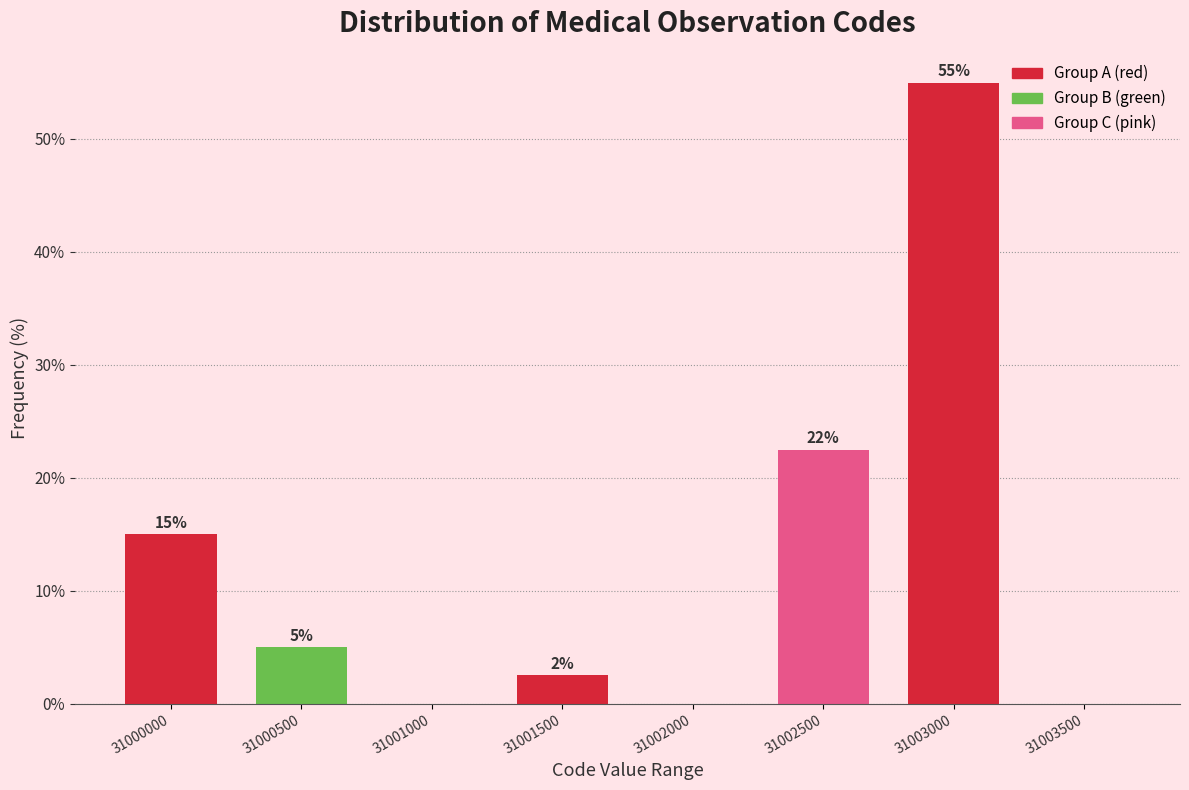

What is the sum of the values at 31000000 and 31003500?

15.0